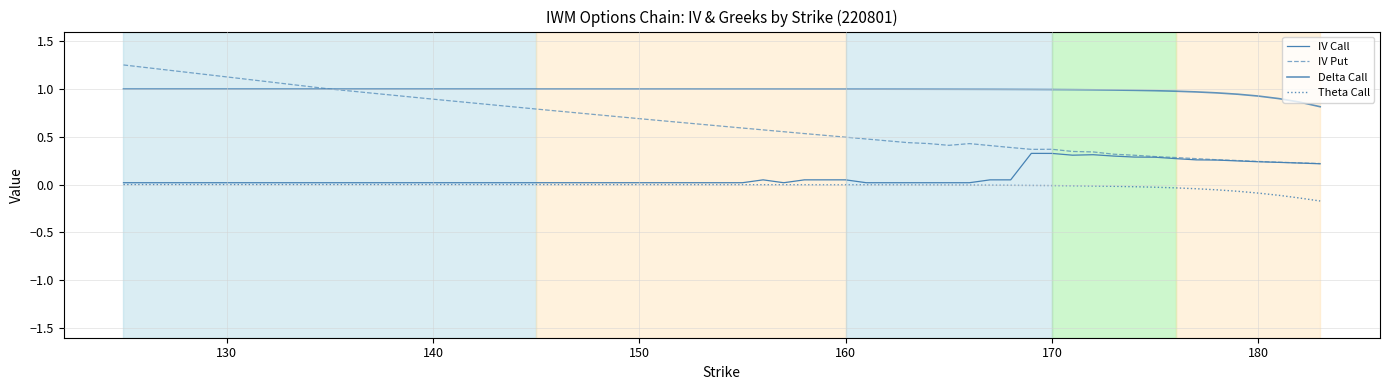

True or false: Theta Call has more than 0 points higher than both neighbors.

False